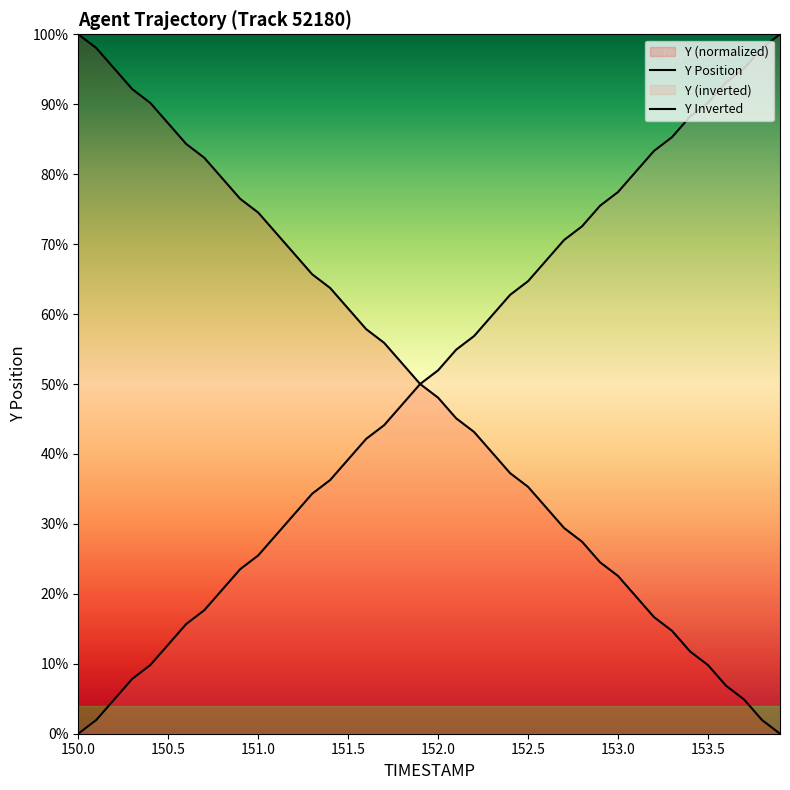

What is the total value across all series at 151.0?

1.0